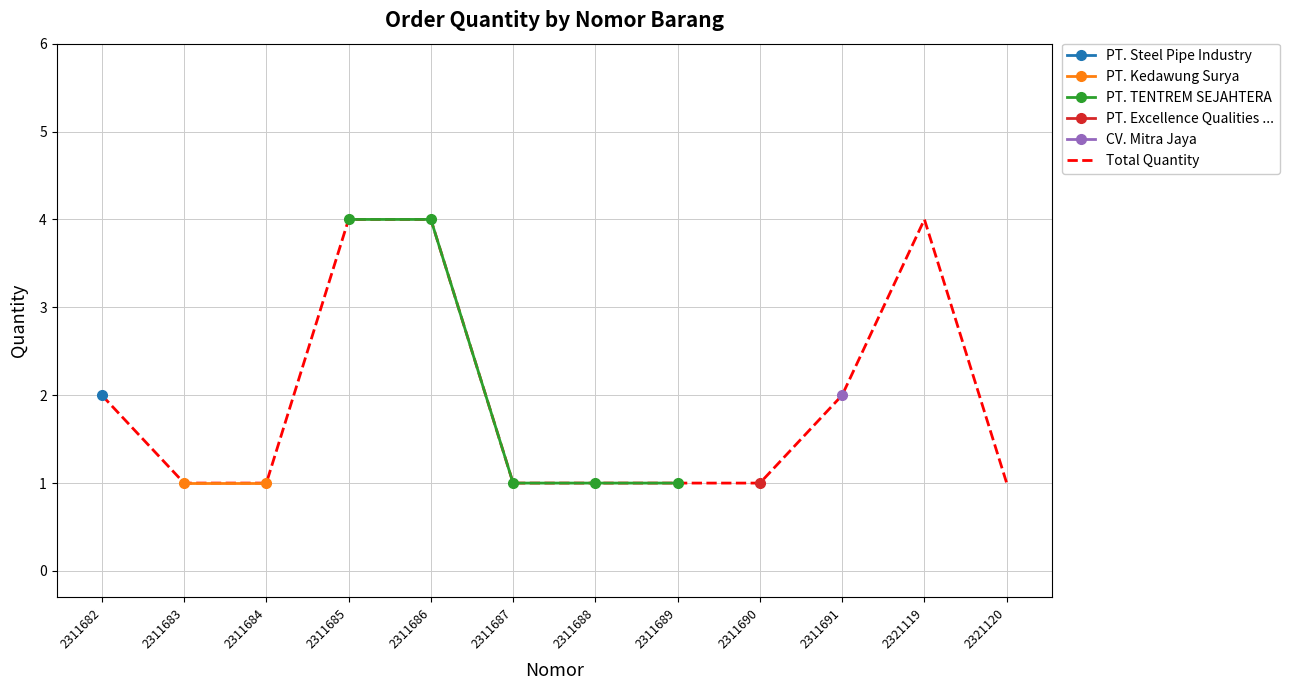

What is the maximum value shown in the chart?

4